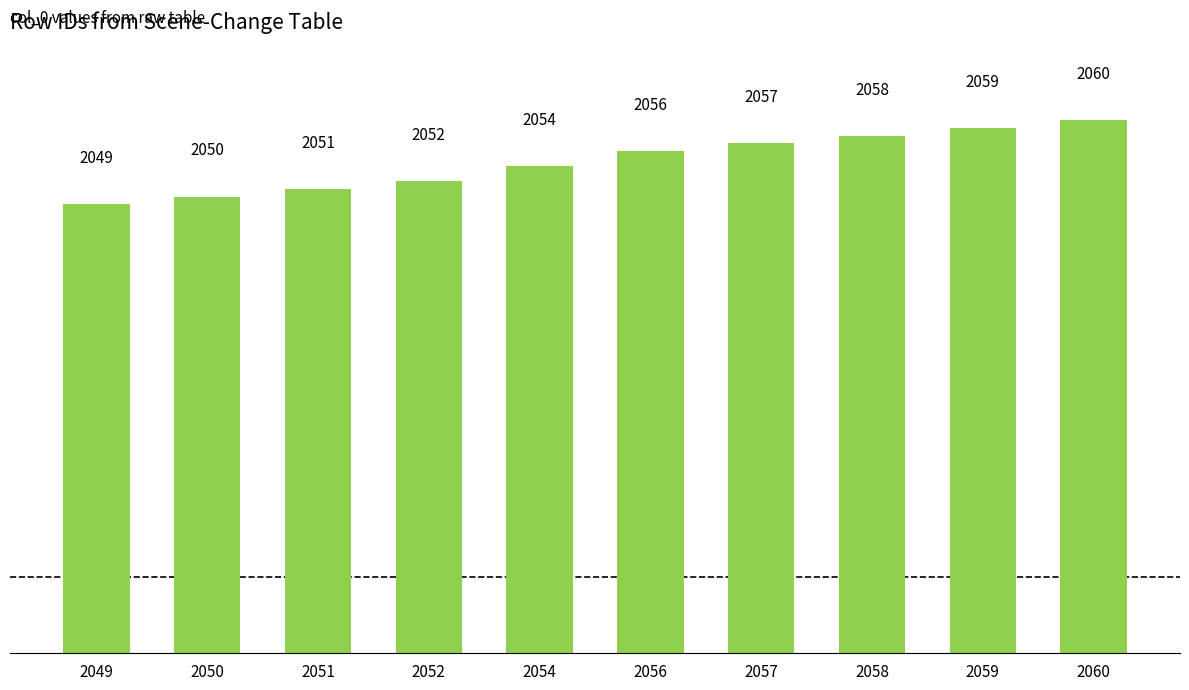

Reading left to right, what are all the values shown in this chart?

2049=2049	2050=2050	2051=2051	2052=2052	2054=2054	2056=2056	2057=2057	2058=2058	2059=2059	2060=2060